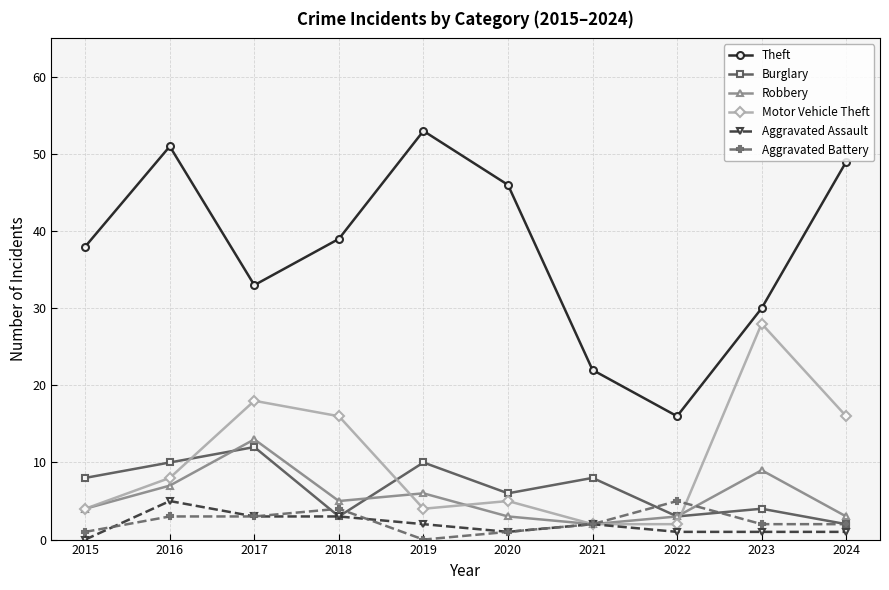

Which category has the highest value in the Burglary series?

2017